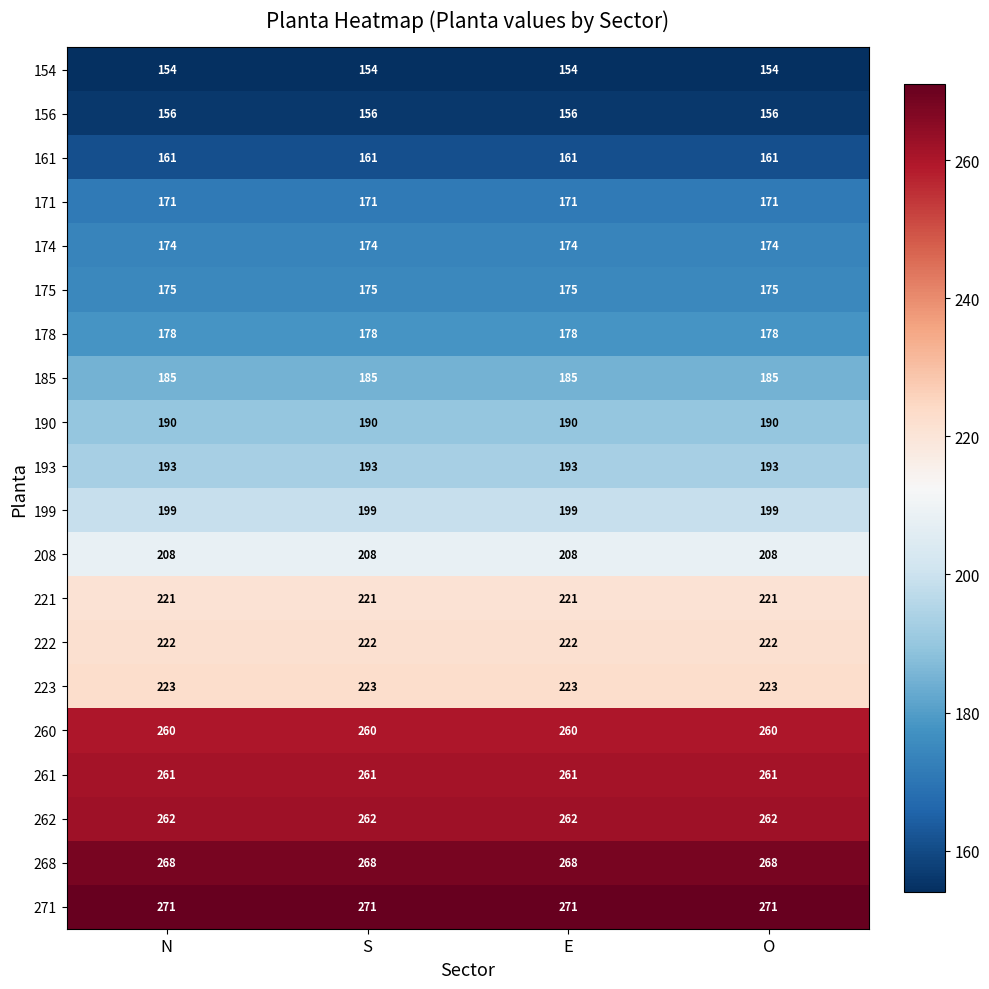

What is the lowest value of the 271 series?

271